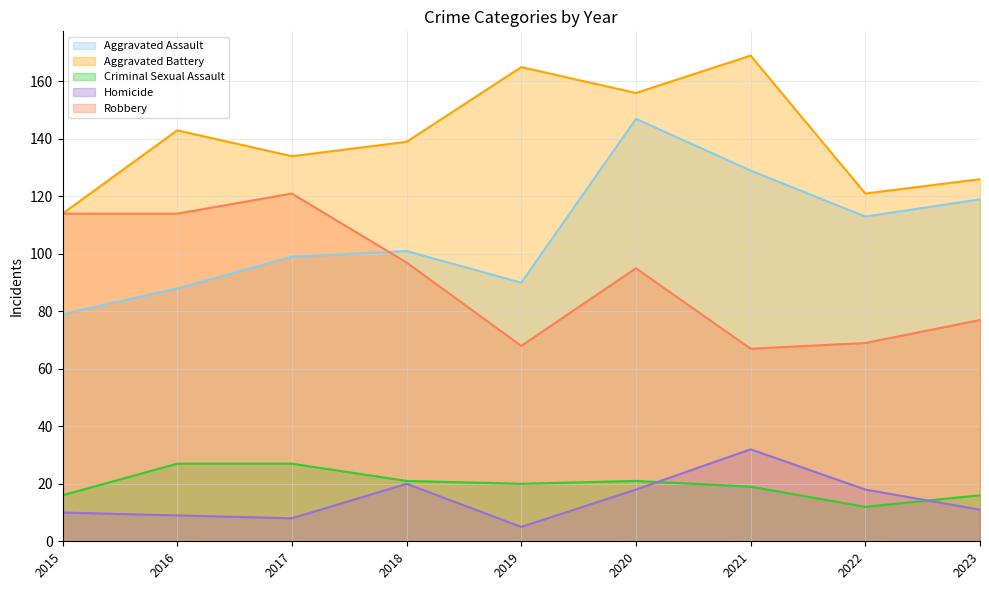

Count the number of data series in this chart.

5